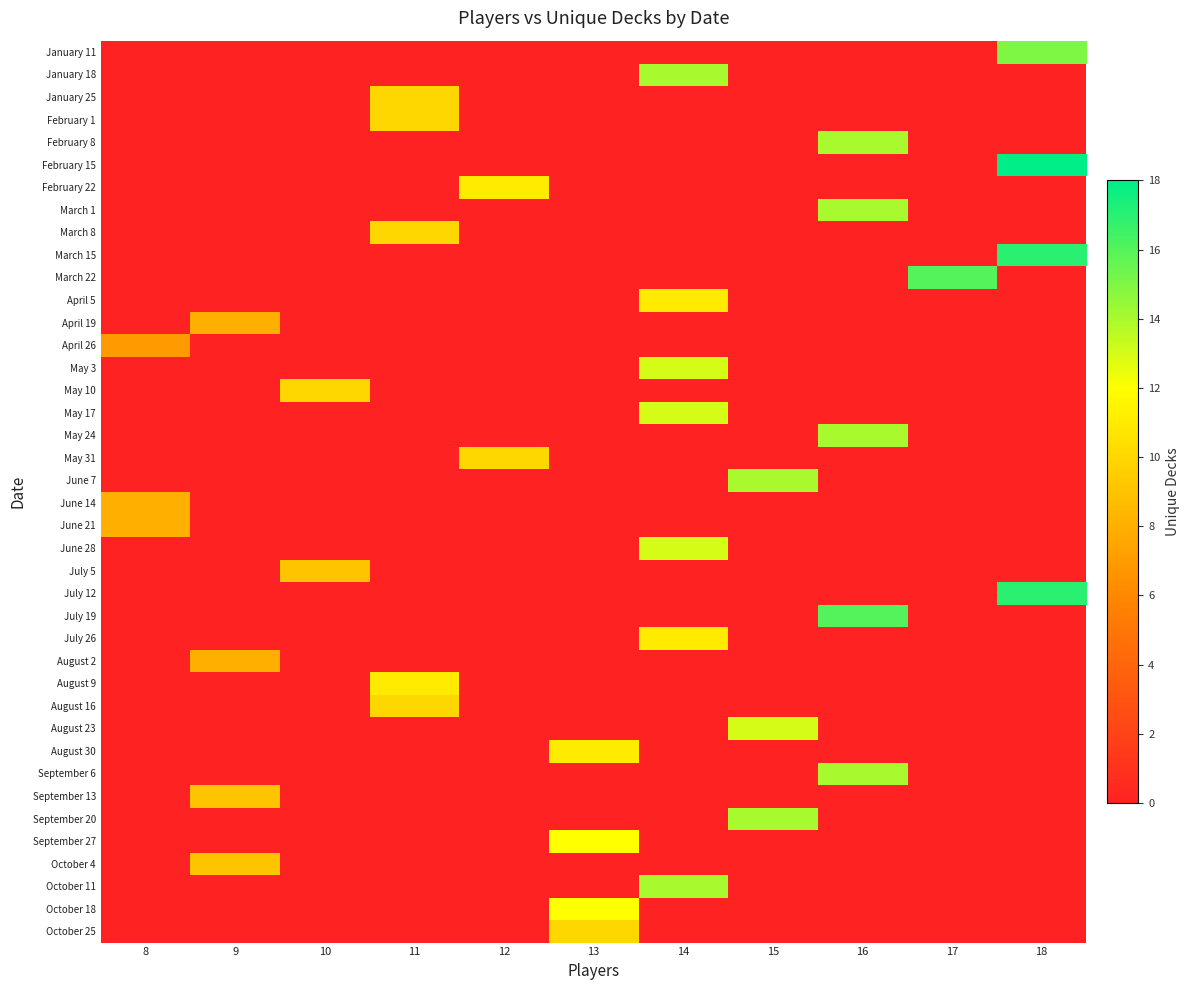

Count the number of categories in the chart.

11